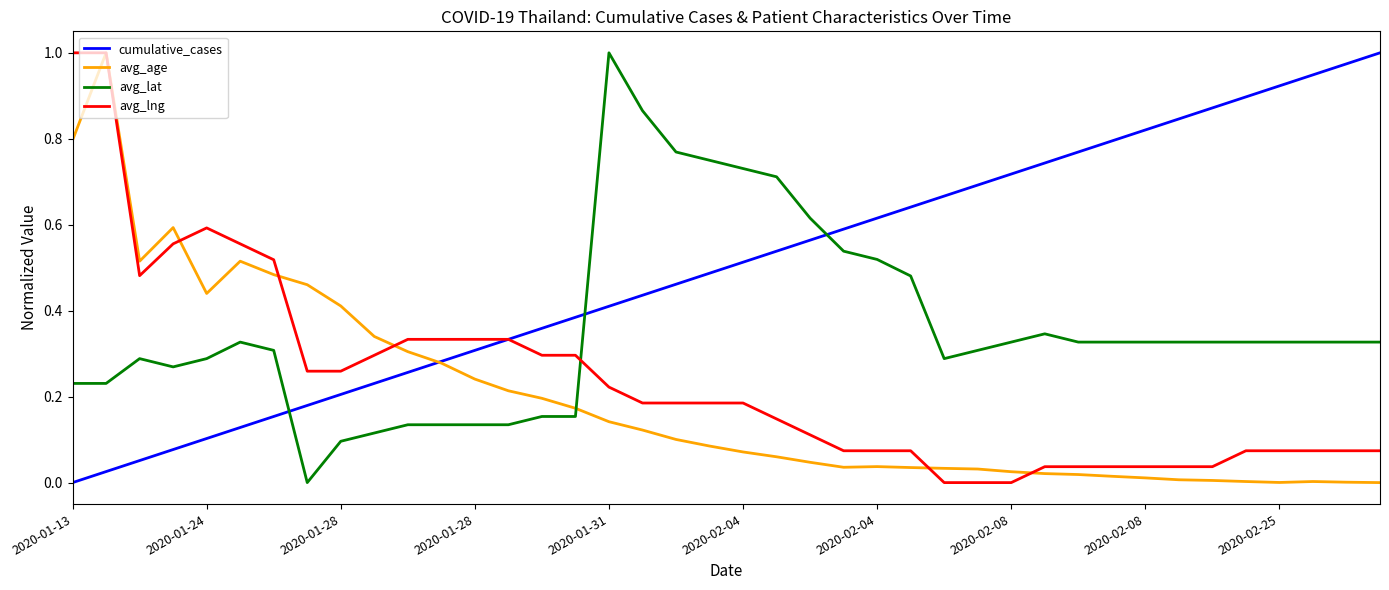

Which series has the largest total across all categories?

cumulative_cases